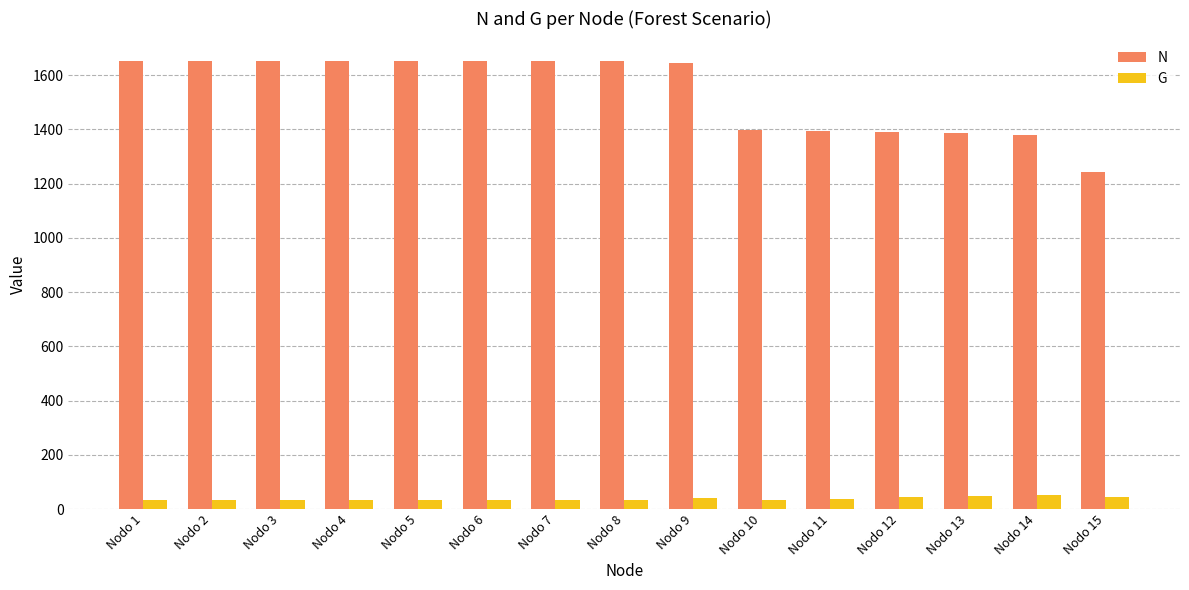

Which series has the widest spread of values?

N